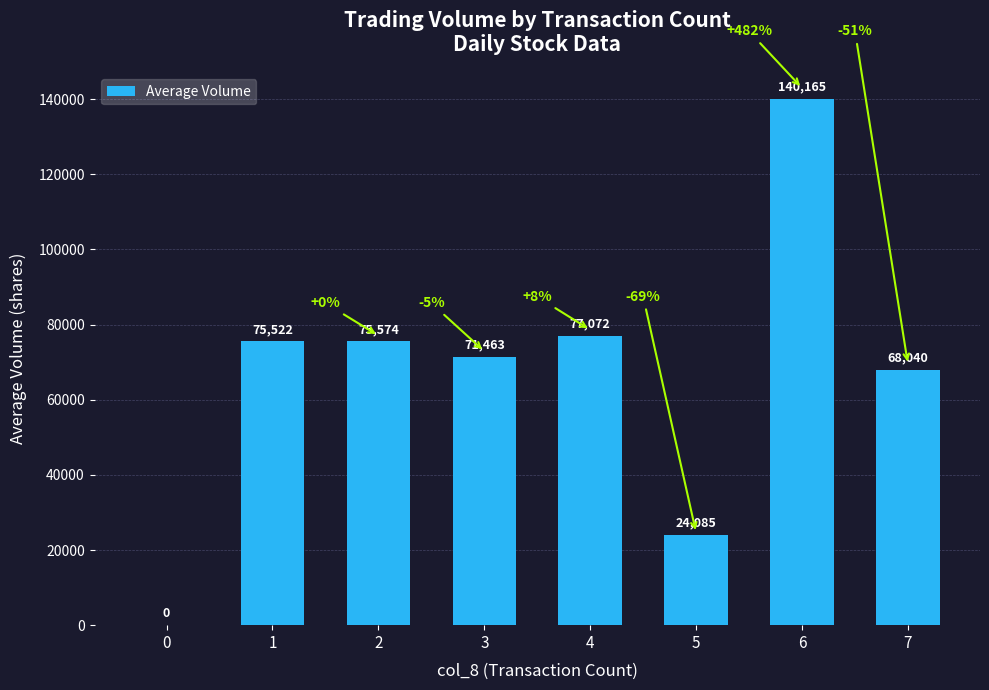

How many data points does each series have?

8